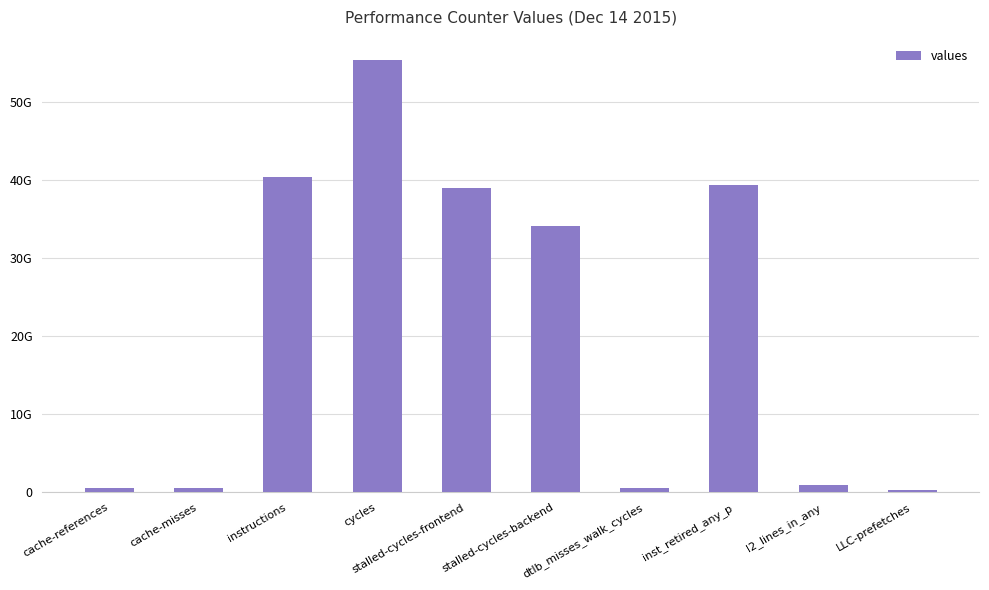

Where is the data nearest to the value 27810924602?

stalled-cycles-backend